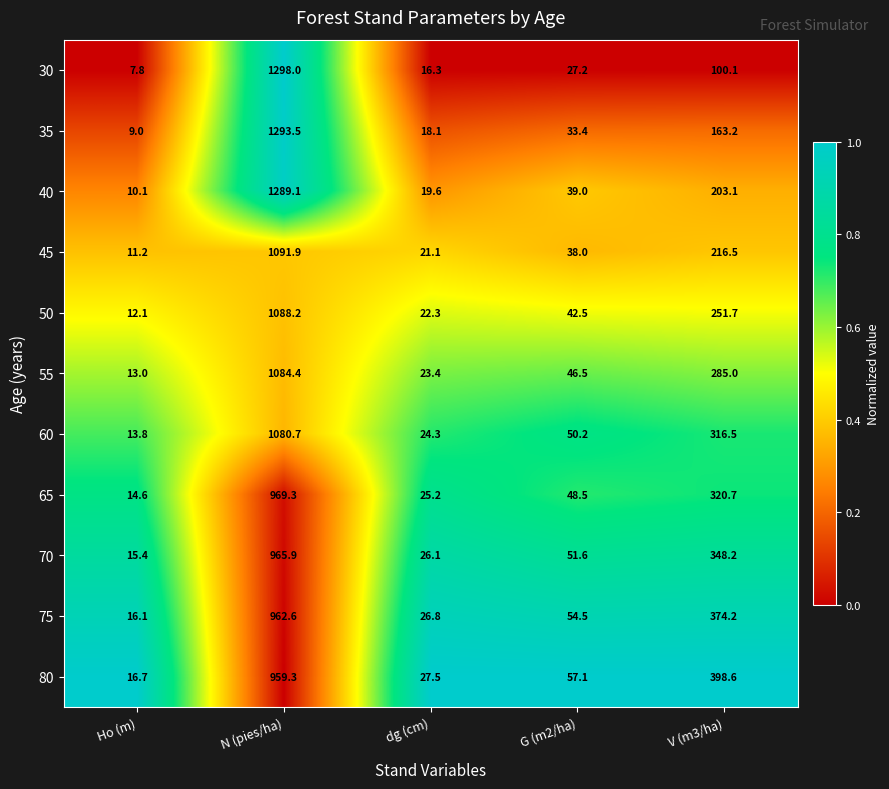

Which series has the widest spread of values?

30